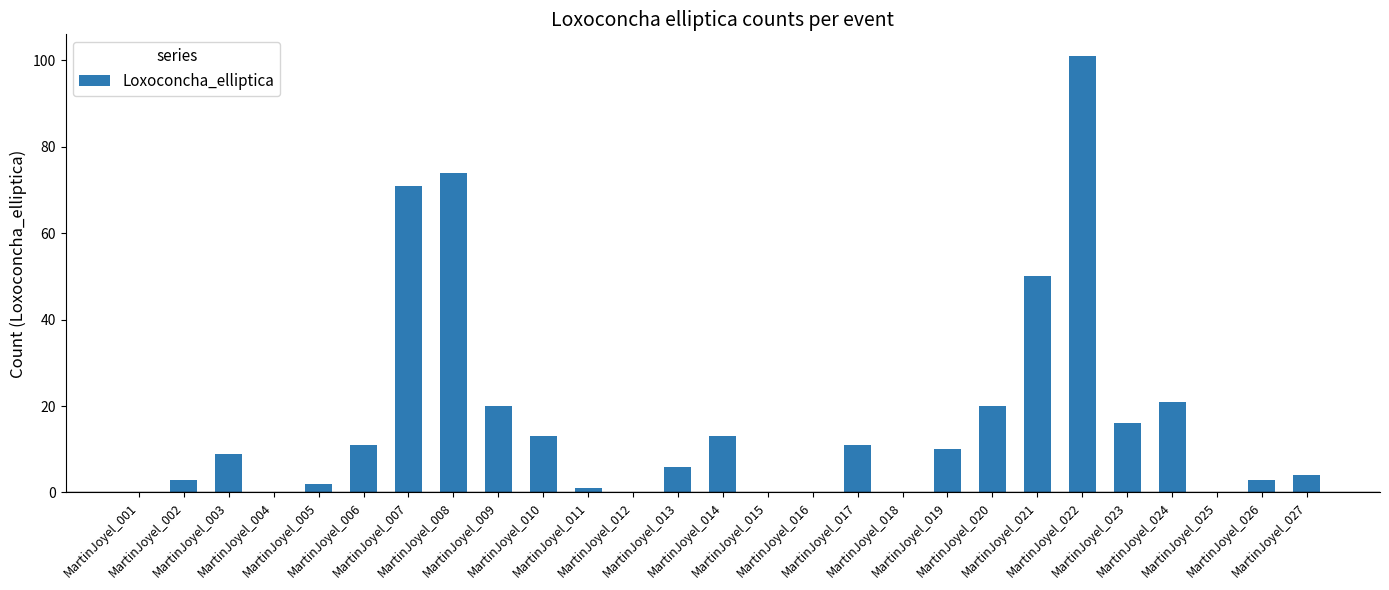

Are the bars horizontal?

No